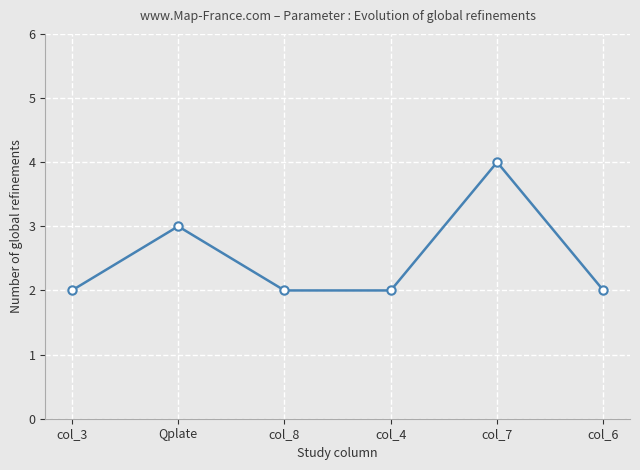

What is the maximum value shown in the chart?

4